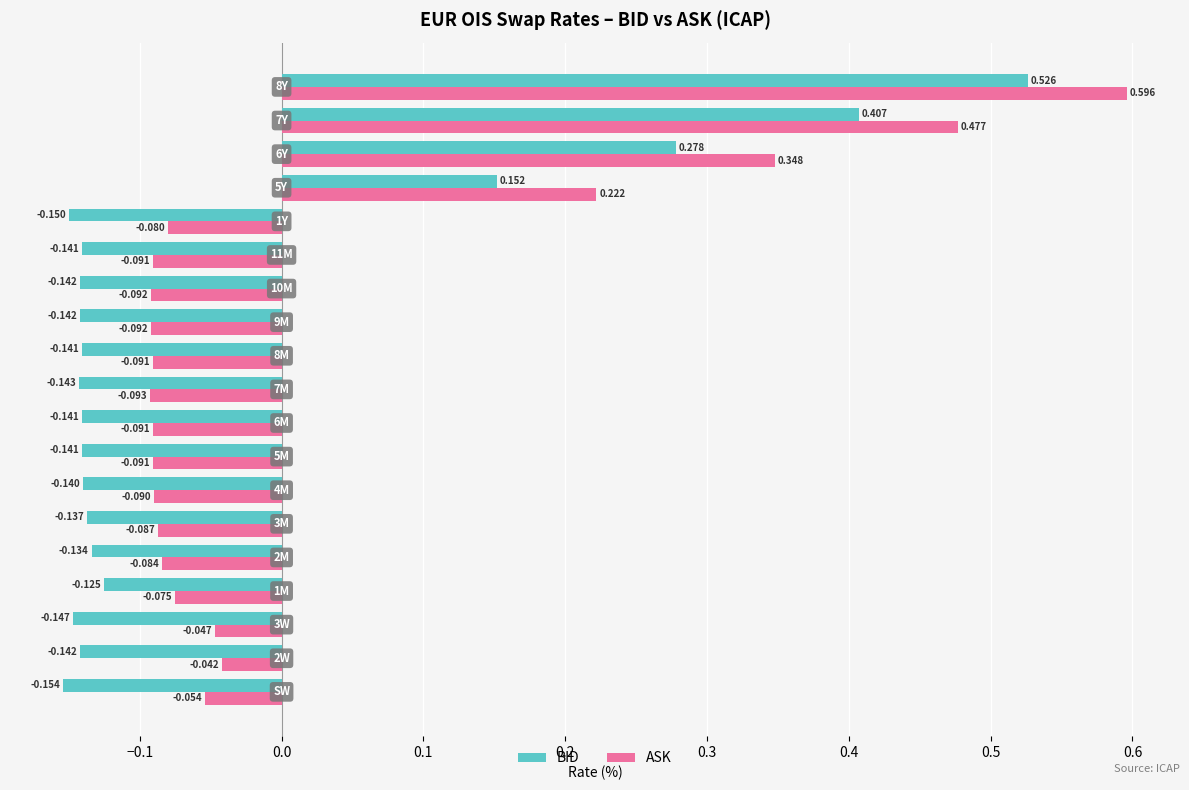

Count the number of categories in the chart.

19